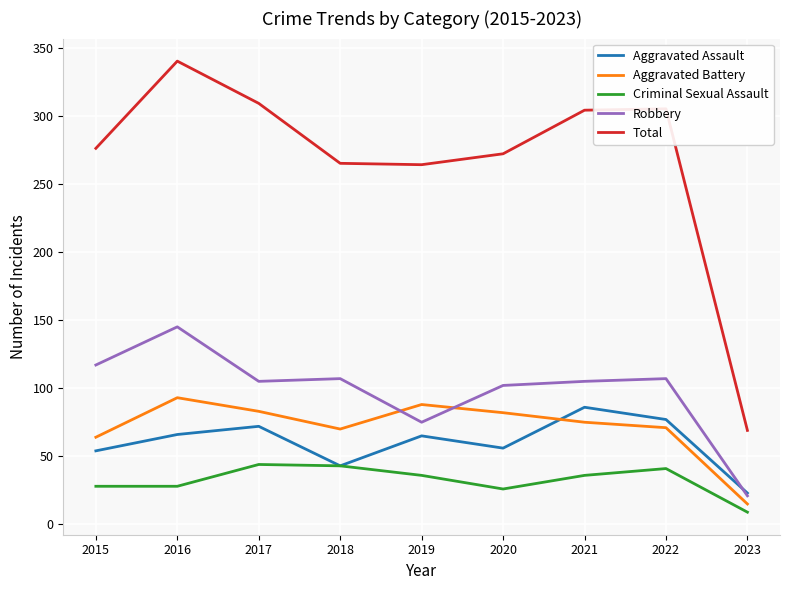

Is it true that Total equals 107 at 2018?

False